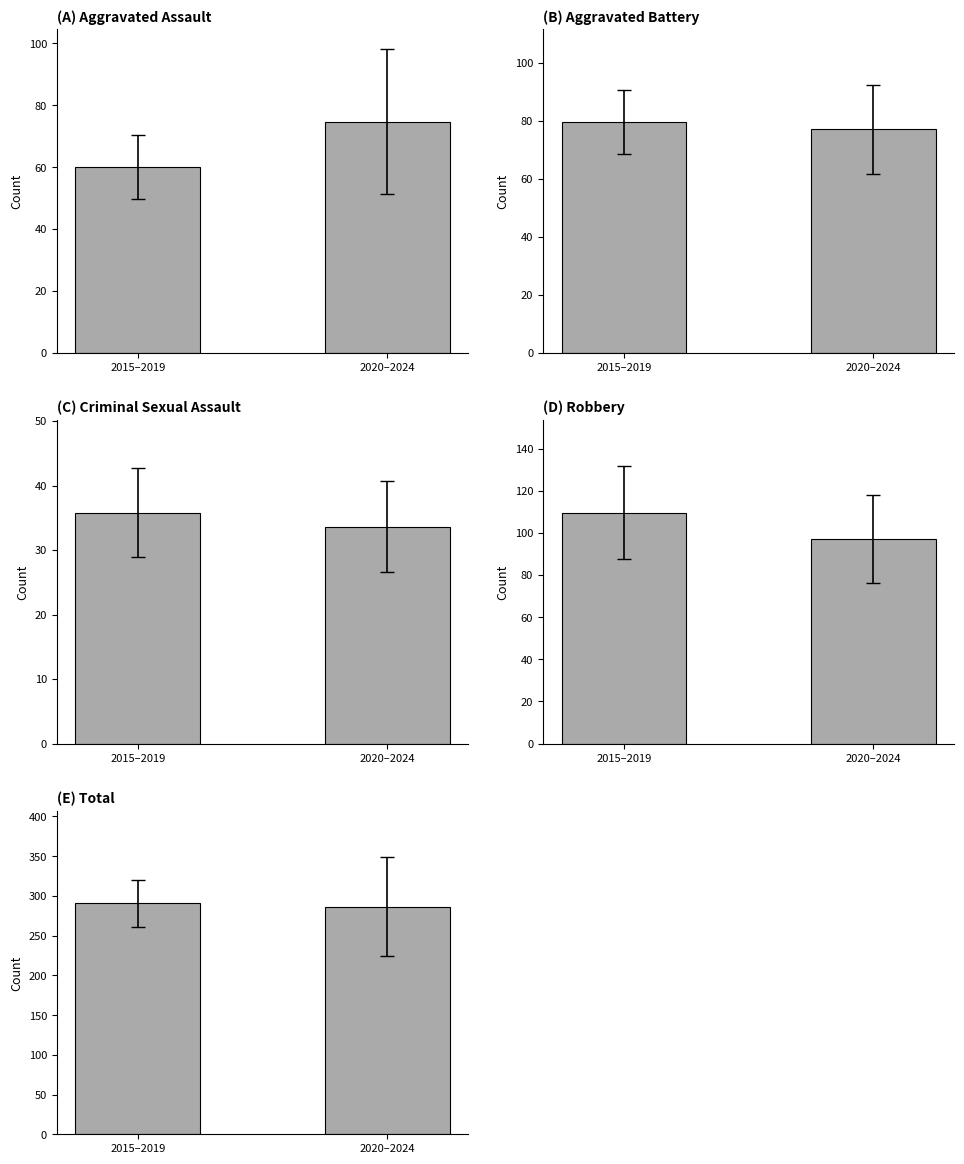

List the series in order of their peak value, lowest first.

Criminal Sexual Assault, Aggravated Assault, Aggravated Battery, Robbery, Total